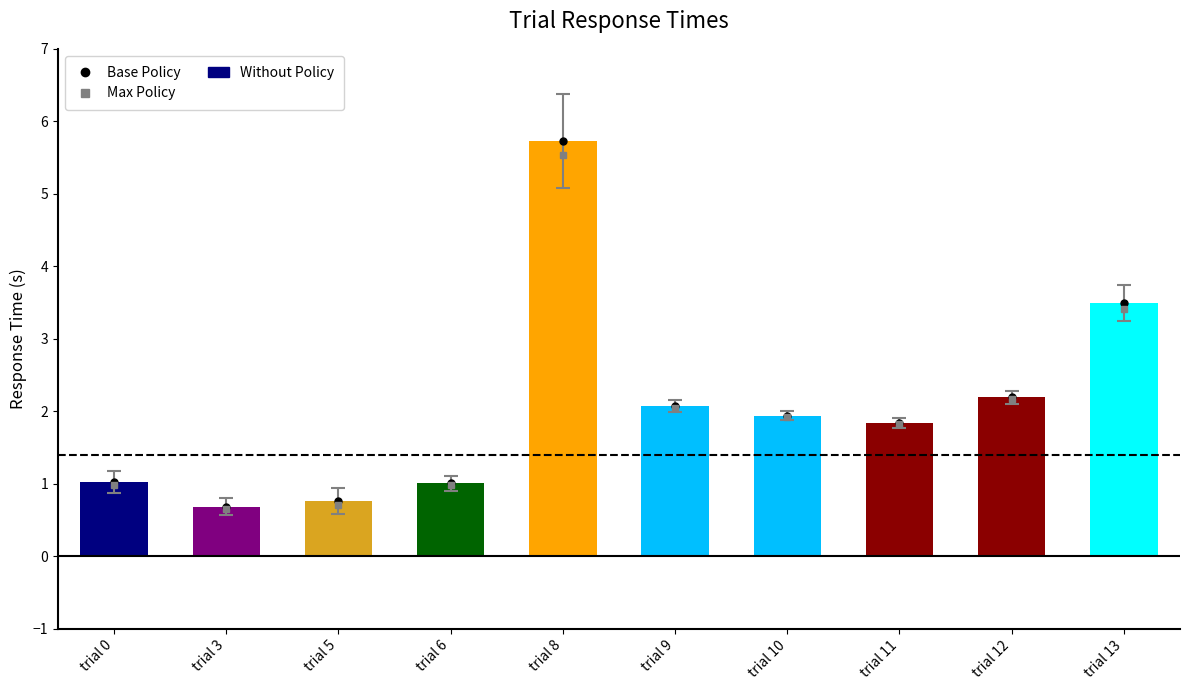

Between trial 9 and trial 6, which is larger?

trial 9